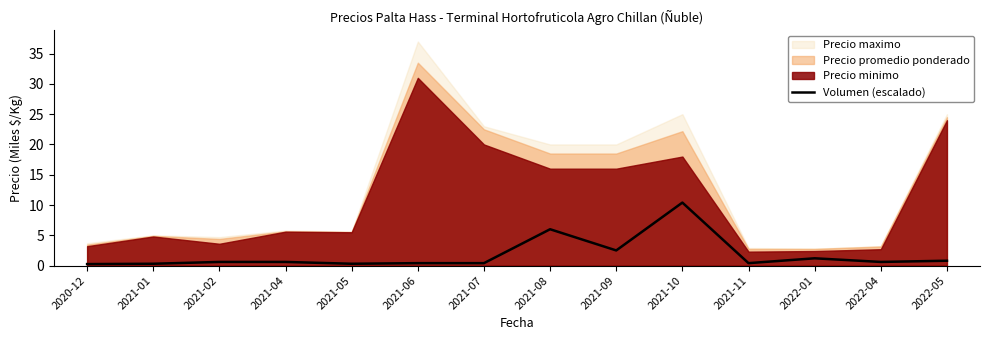

The value at 2021-06 is 0.5. True or false?

False